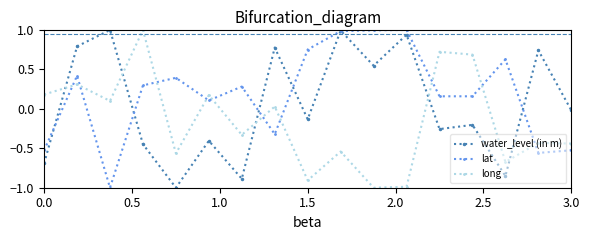

True or false: water_level (in m) and long cross at least once.

True